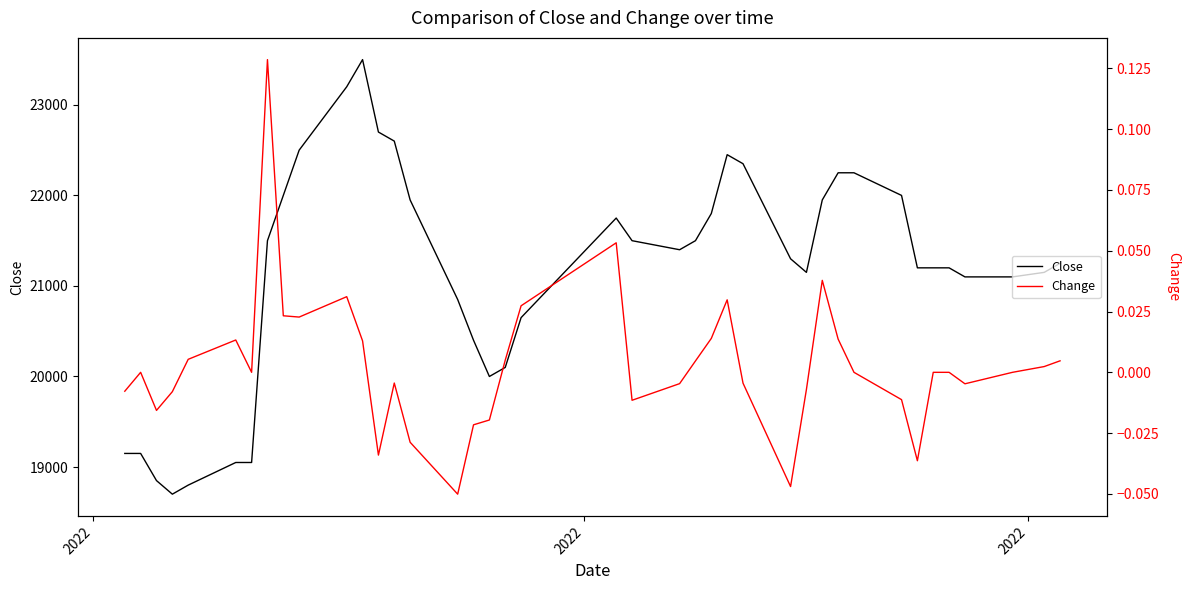

What is the minimum value for Close?

18700